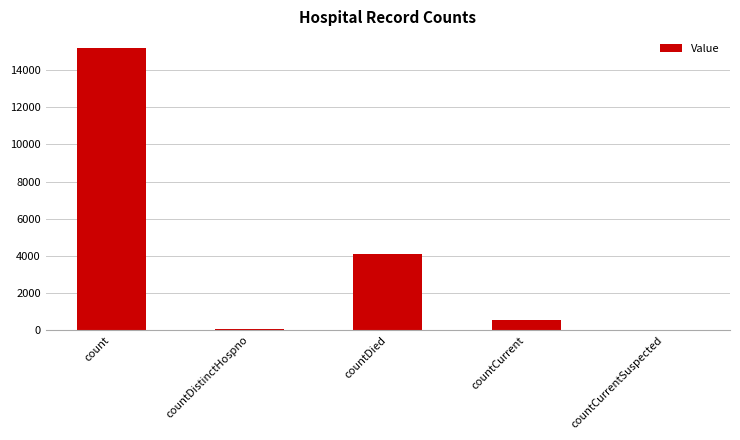

At which label does the data first exceed 546?

count